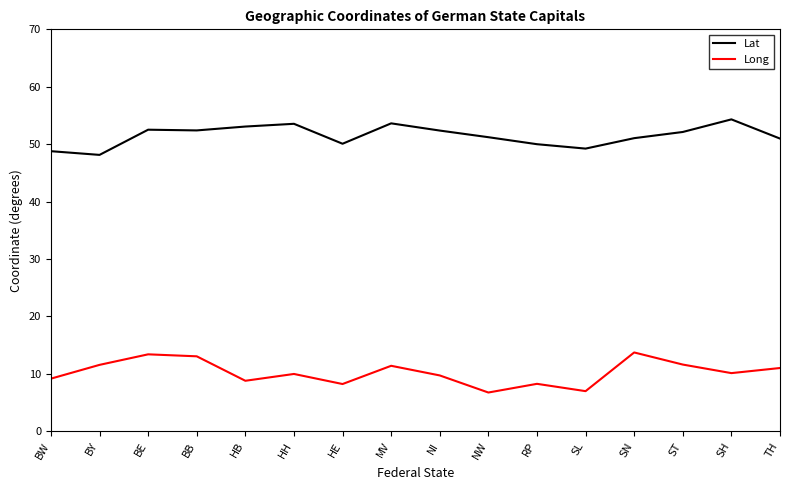

What is the spread (max minus min) of values at RP?

41.7